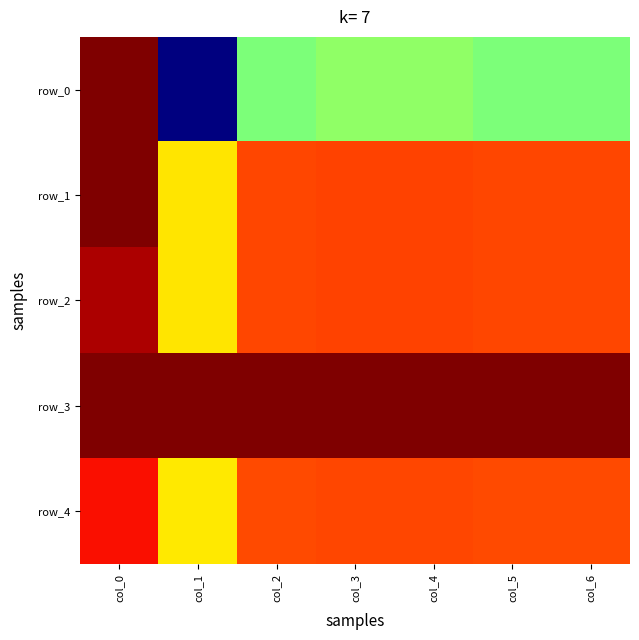

What is the sum of the row_1 values at col_1 and col_6?

2.0